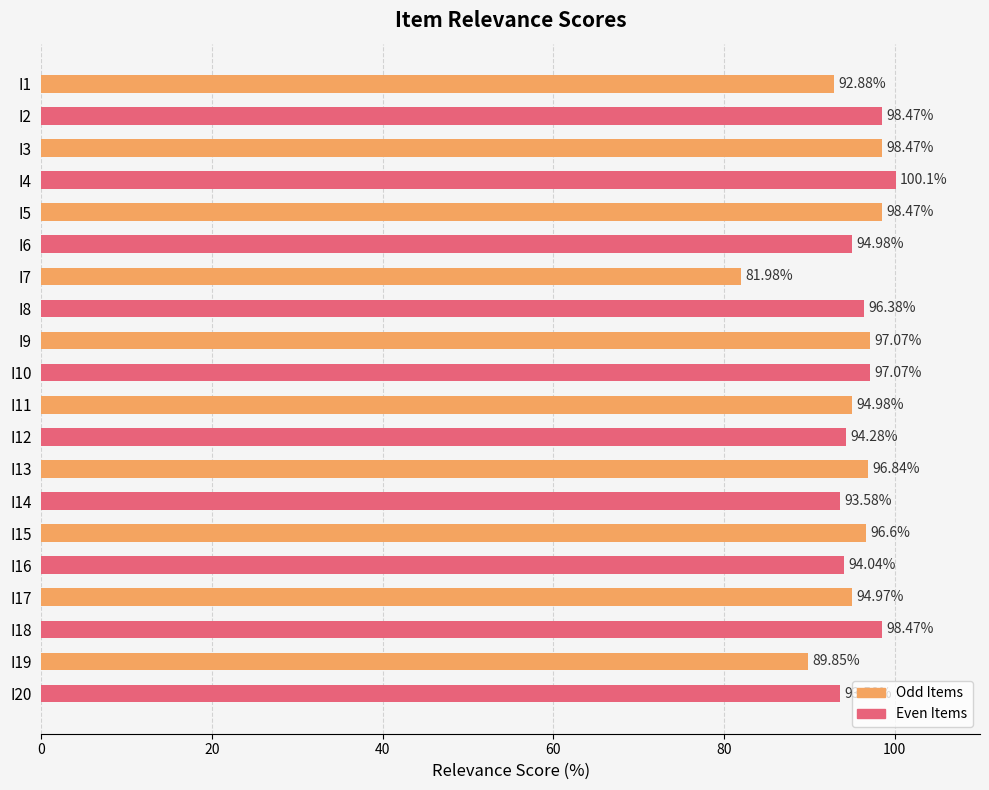

What is the average value?

95.2